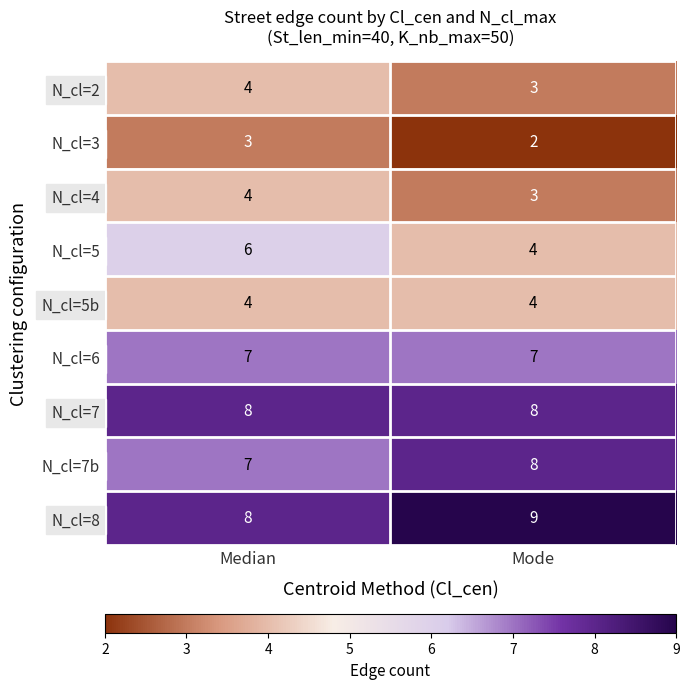

What is the sum of all N_cl=4 values?

7